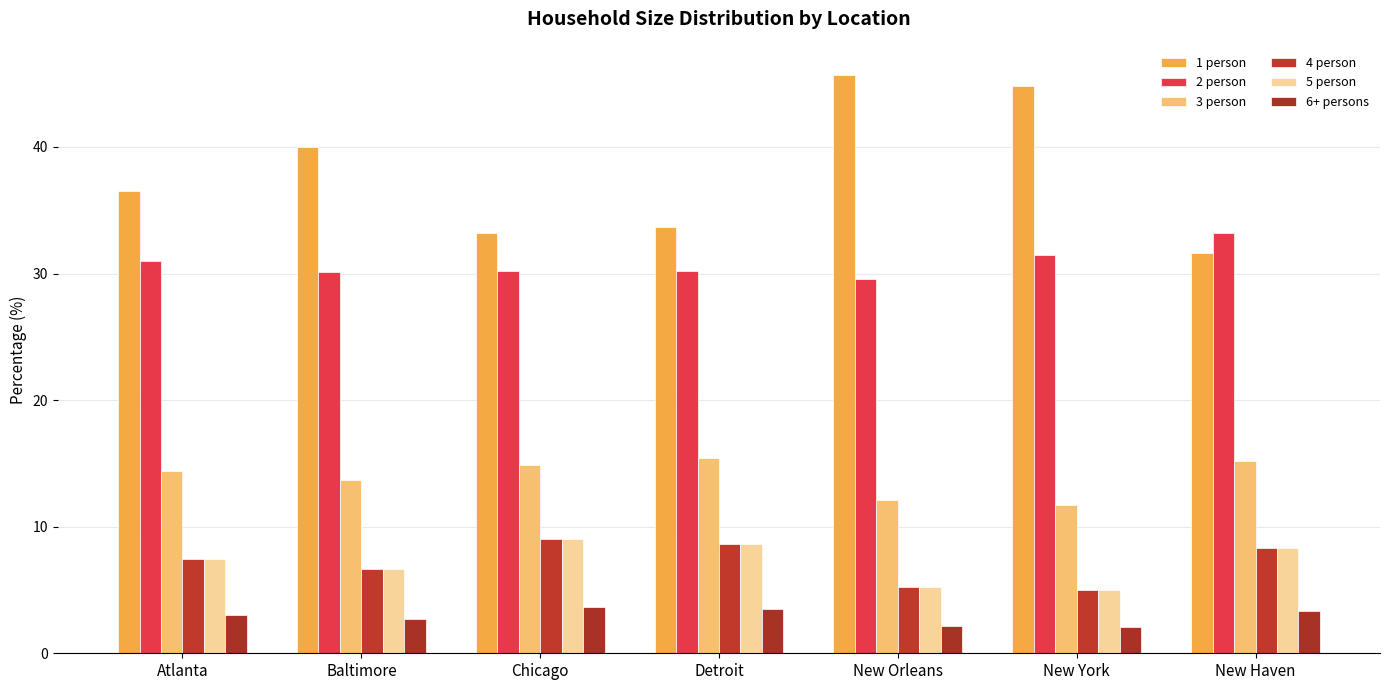

Which series has the largest range (max minus min)?

1 person